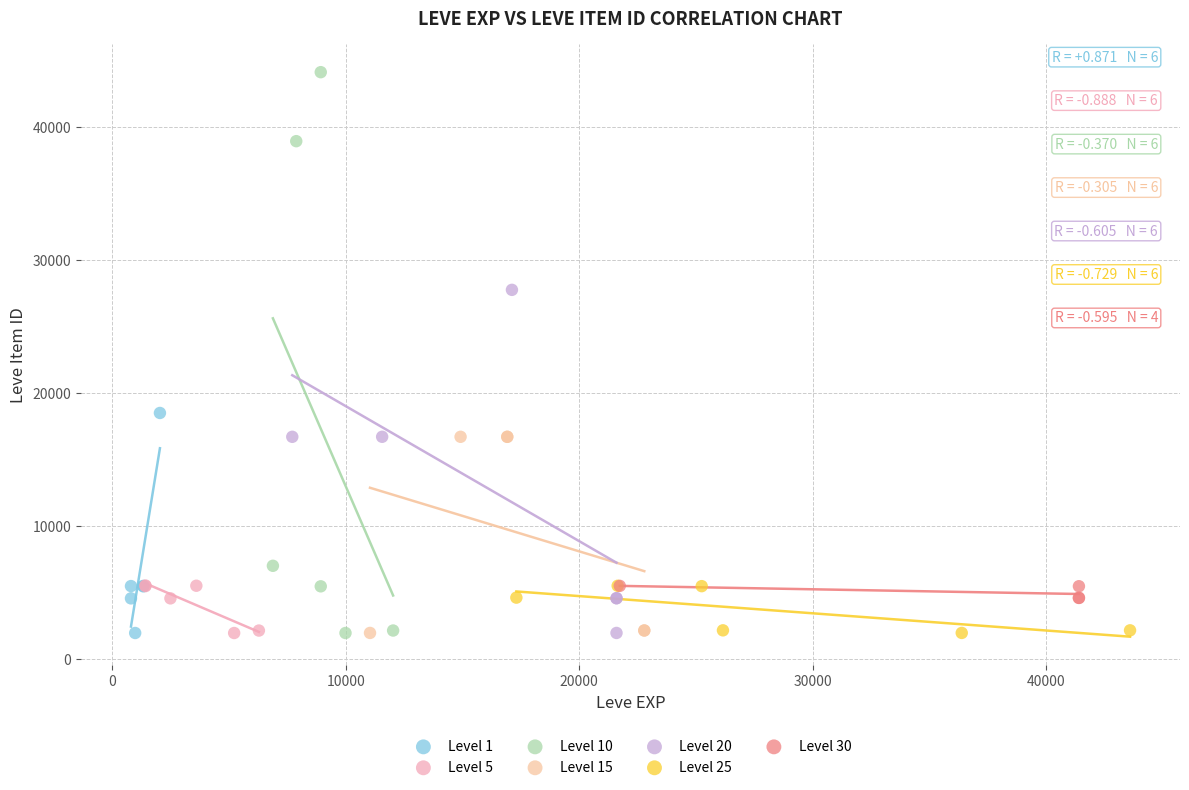

Which series has the widest spread of Y values?

Level 10